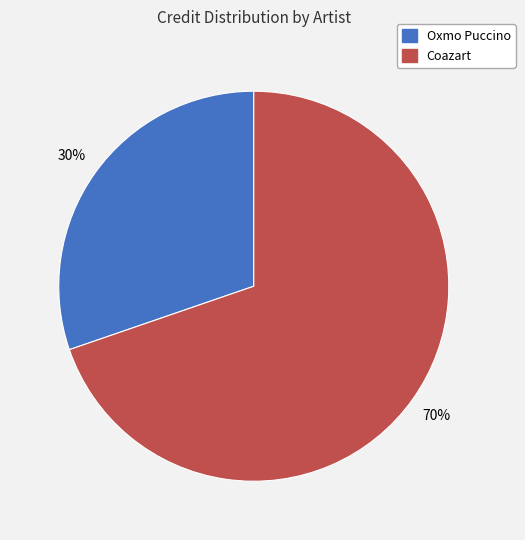

The Coazart slice represents 55% of the pie. True or false?

False